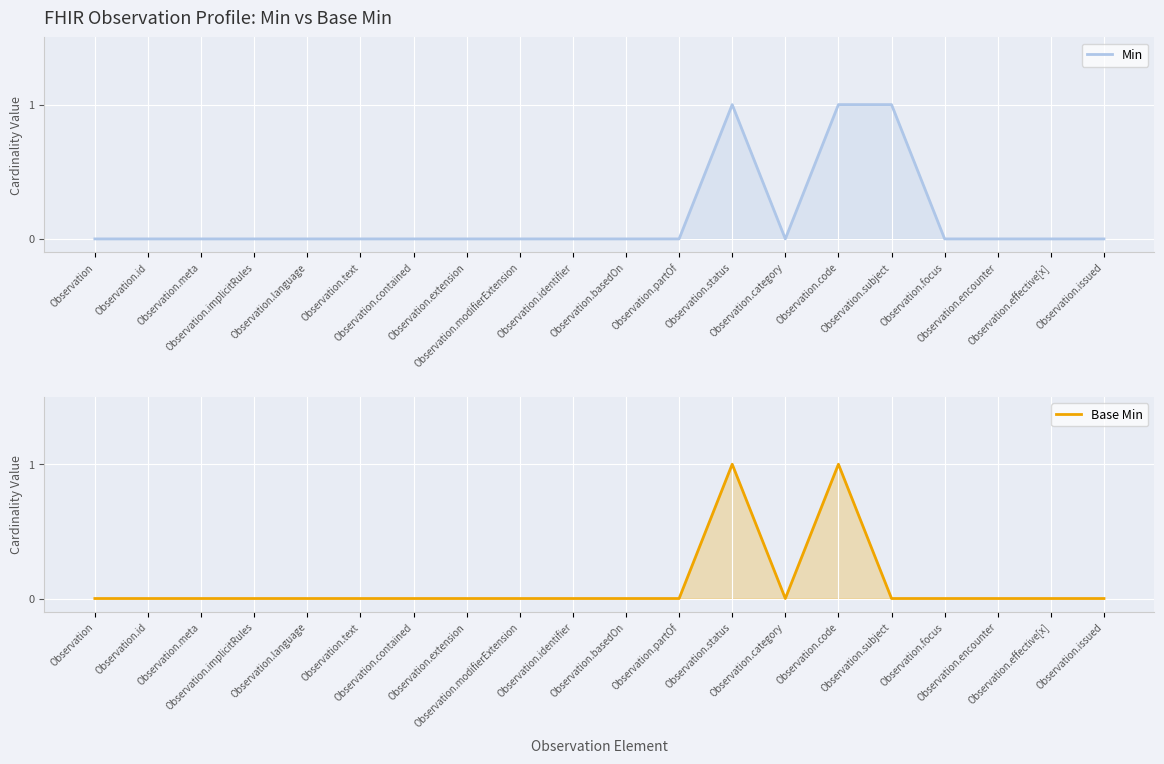

Is it true that Base Min equals 0 at Observation.partOf?

True